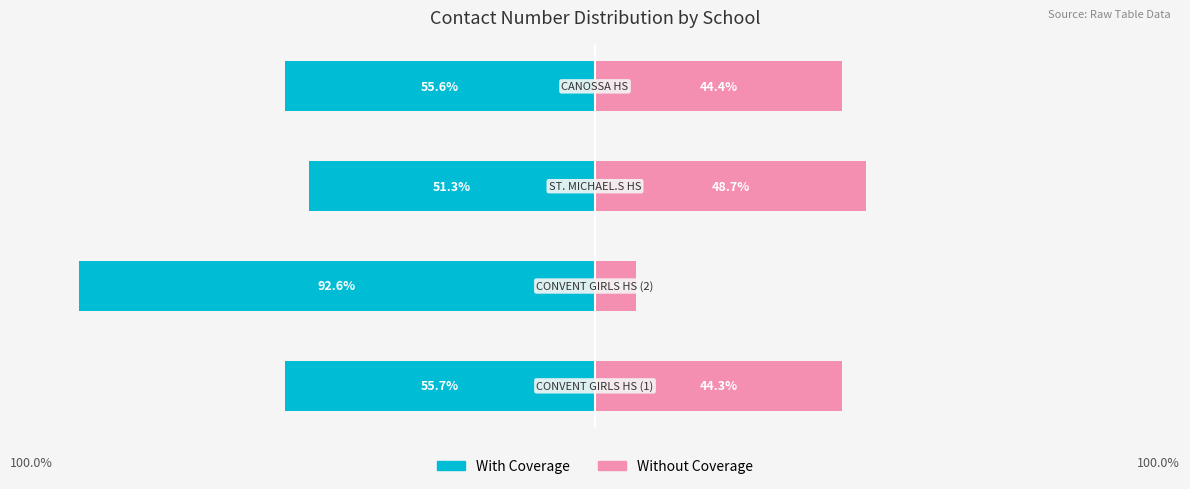

At how many categories does at least one series exceed -51?

4